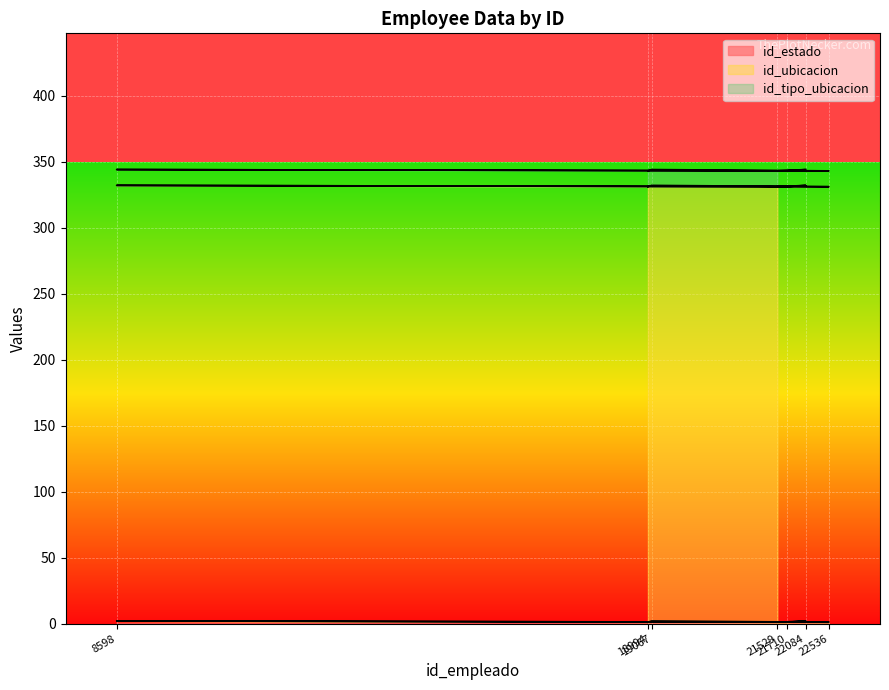

True or false: id_tipo_ubicacion has more than 1 points higher than both neighbors.

False